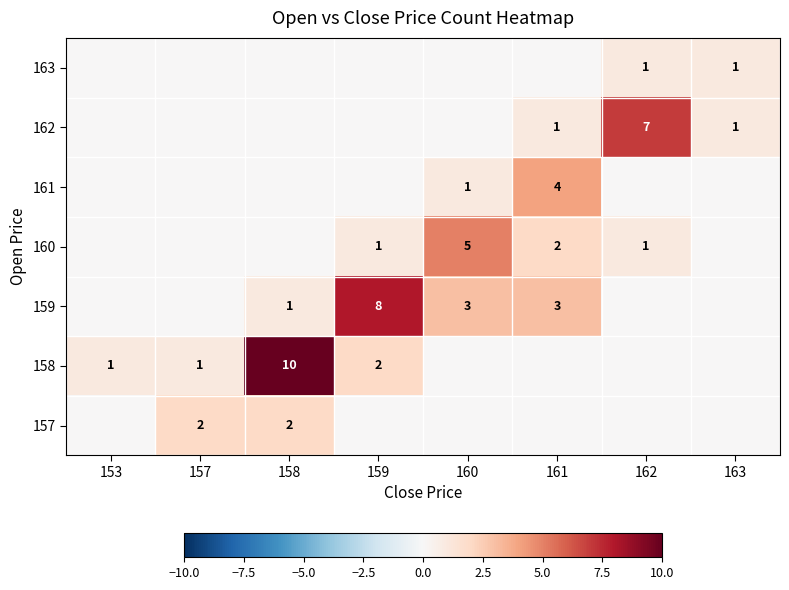

What is the sum of the 161 values at 161 and 160?

5